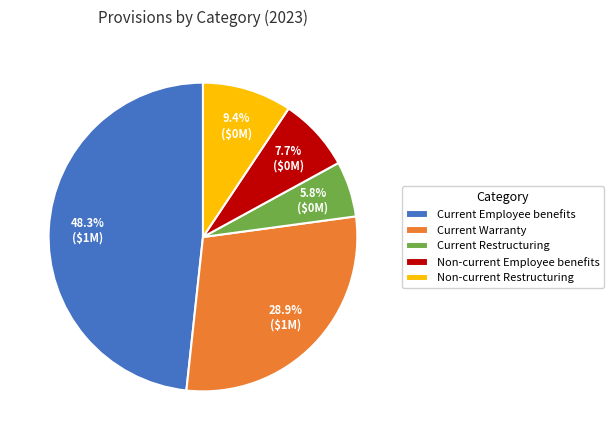

The Non-current Employee benefits slice represents 8% of the pie. True or false?

True